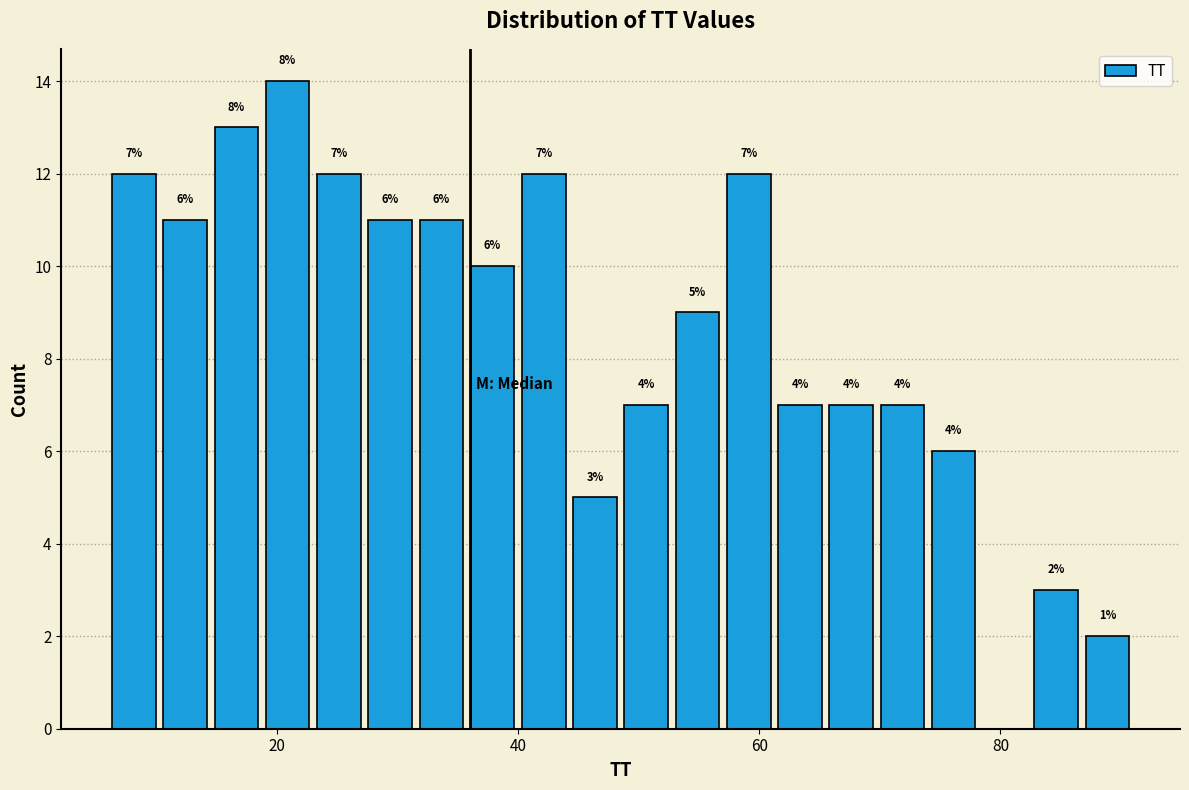

Around what value on the x-axis is the tallest bar? Give the approximate position of its centre, as read against the axis.

20